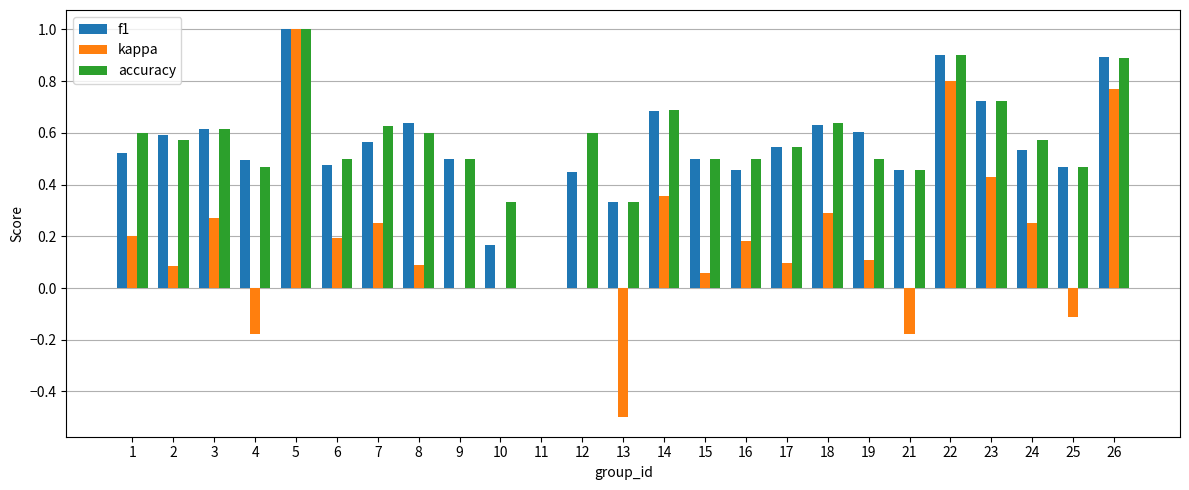

What is the sum of the kappa values at 3 and 26?

1.0